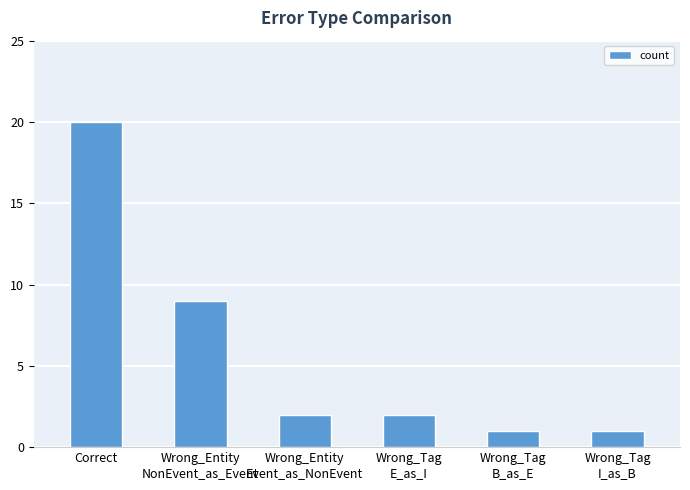

Is it true that the value at Wrong_Tag
B_as_E is 1?

True